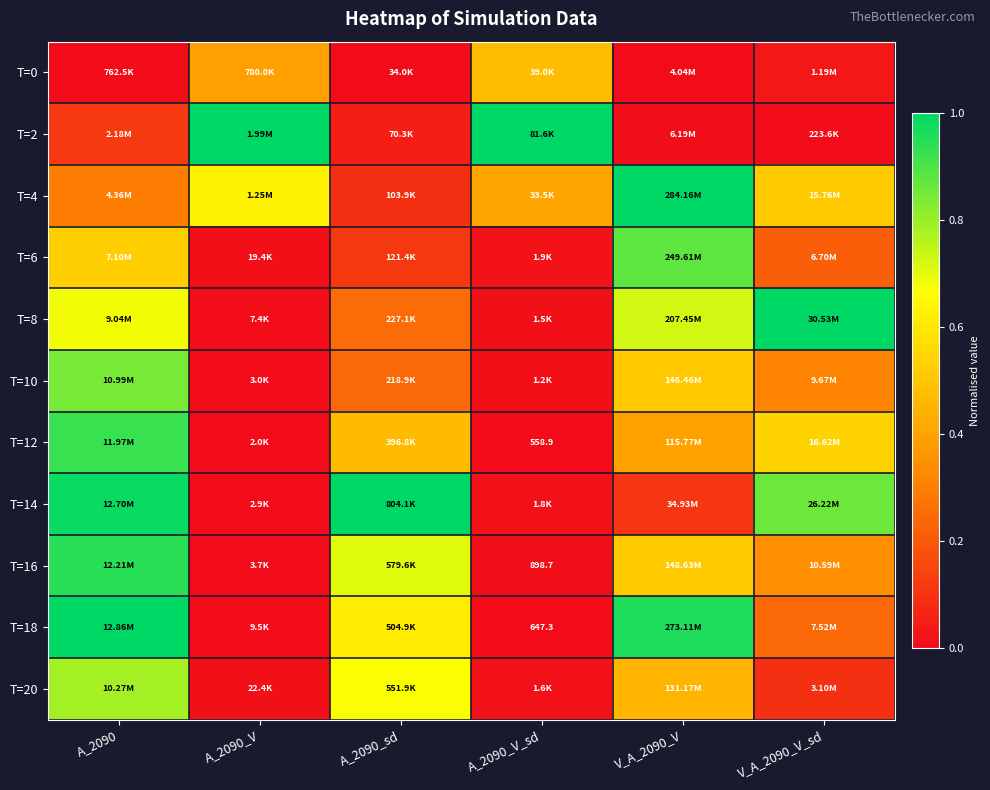

Is the value of T=12 at A_2090_V_sd greater than the value of T=16 at A_2090_V_sd?

No